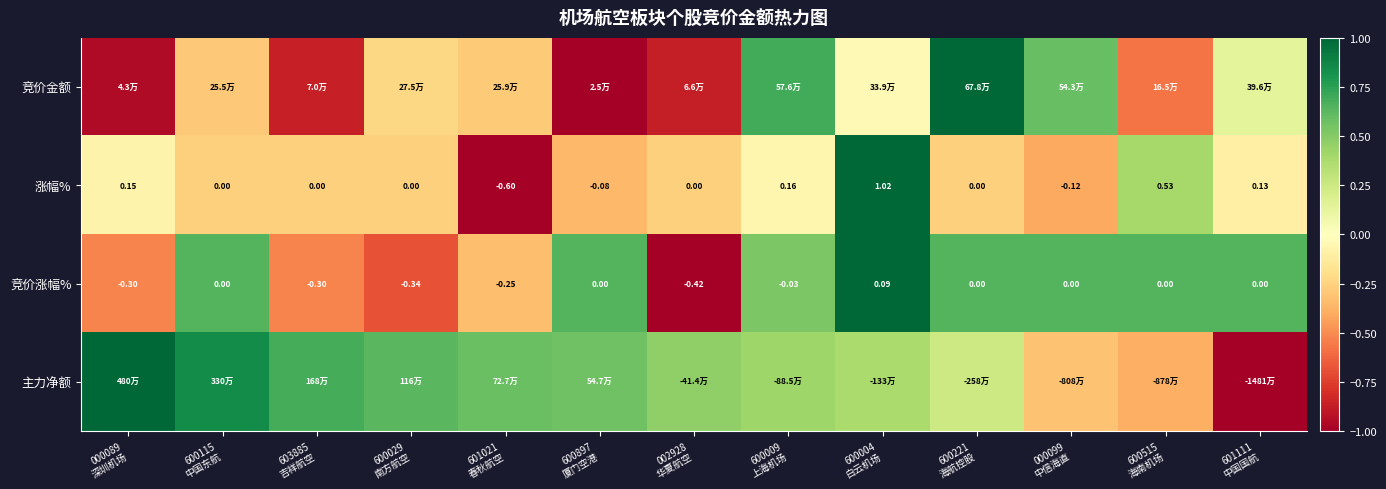

List the labels in order of 竞价涨幅% value, largest first.

600004 白云机场, 600115 中国东航, 600897 厦门空港, 600221 海航控股, 000099 中信海直, 600515 海南机场, 601111 中国国航, 600009 上海机场, 601021 春秋航空, 000089 深圳机场, 603885 吉祥航空, 600029 南方航空, 002928 华夏航空